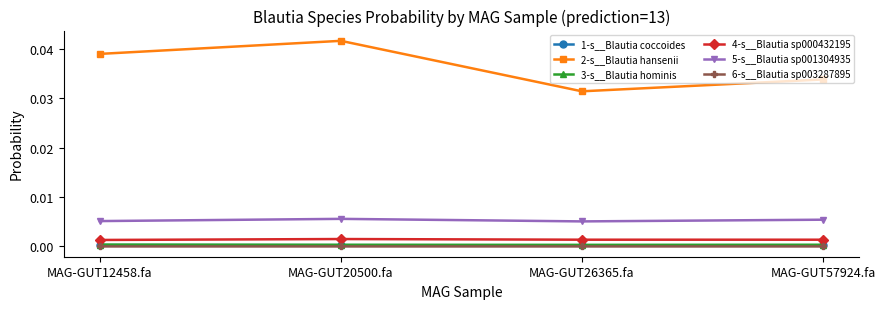

In 2-s__Blautia hansenii, how many points are lower than both neighbors (excluding endpoints)?

1